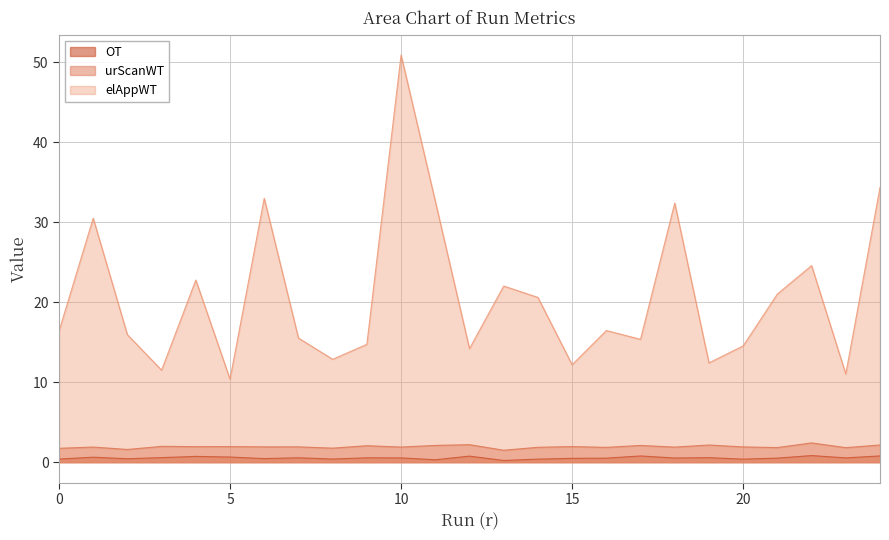

What is the value of the urScanWT point at the 6th from the left?

1.9